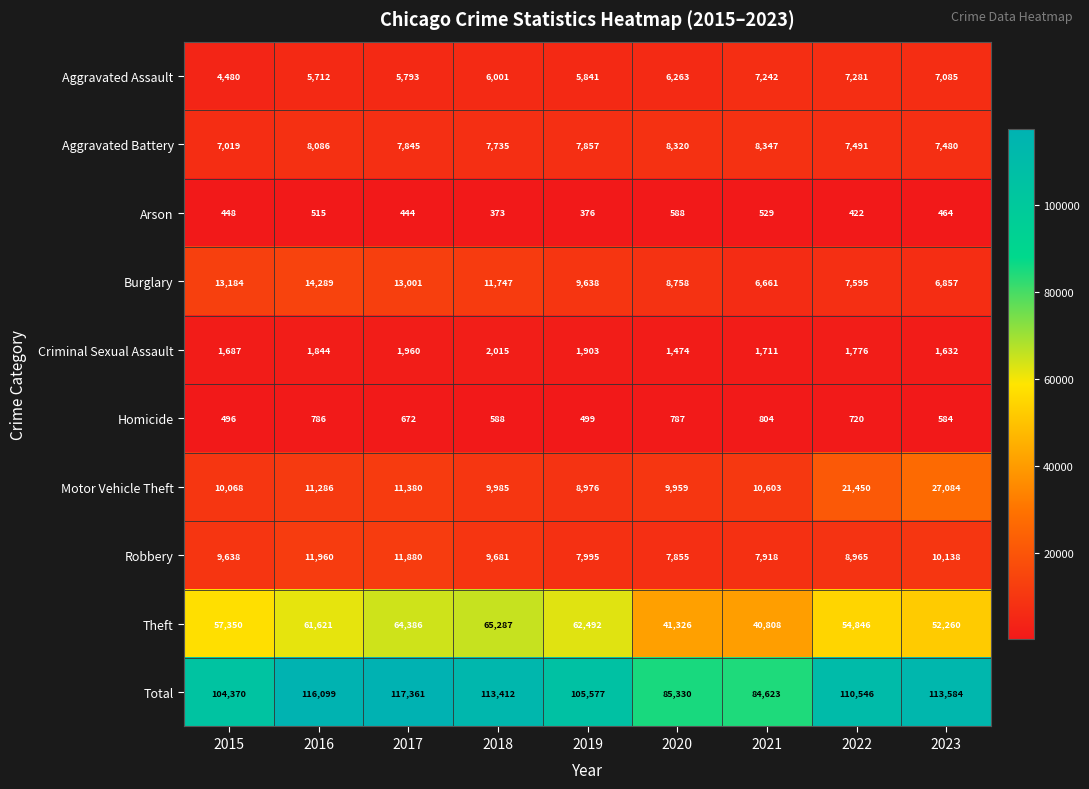

Which label corresponds to the smallest value in the chart?

2018